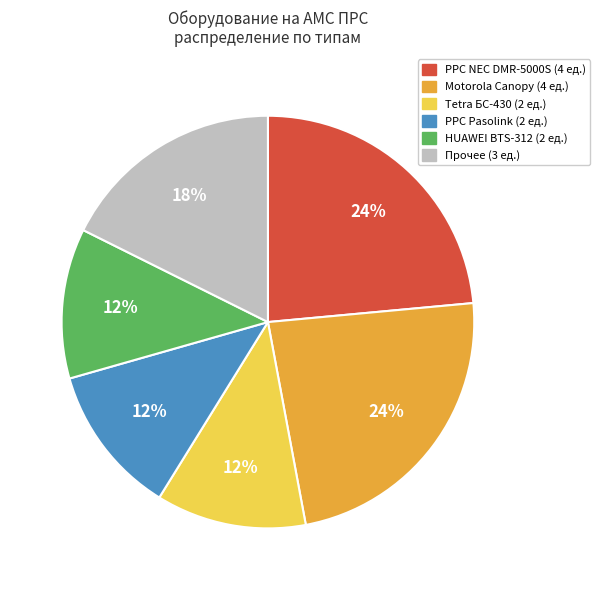

Do РРС NEC DMR-5000S (4 ед.) and HUAWEI BTS-312 (2 ед.) together represent more than half of the pie?

No